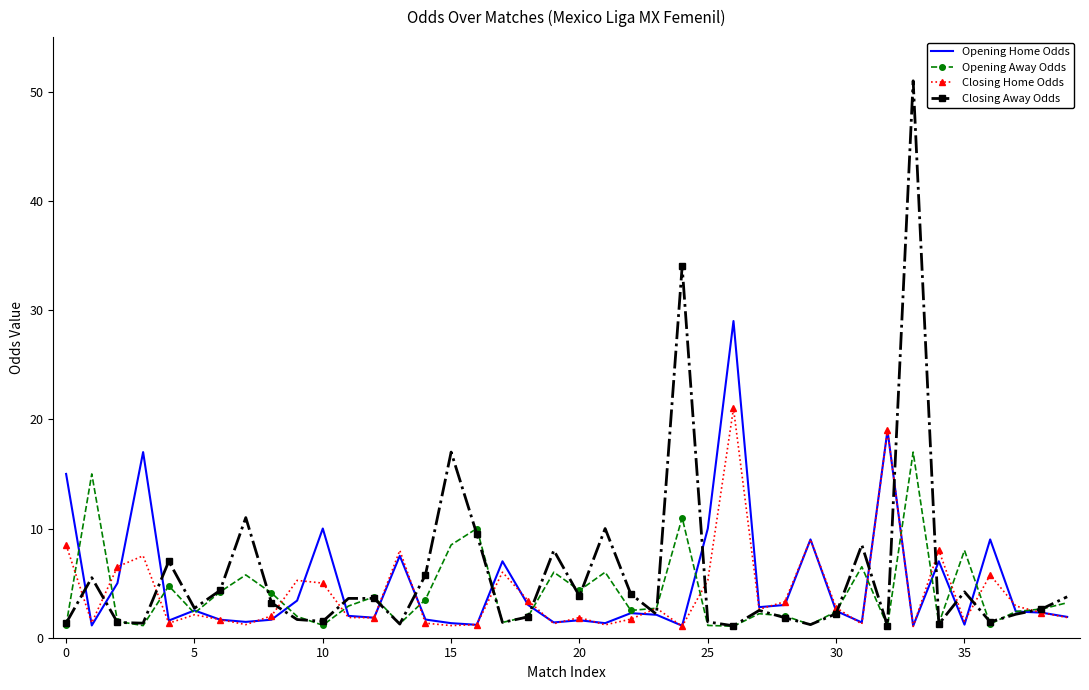

List the series in order of their peak value, lowest first.

Opening Away Odds, Closing Home Odds, Opening Home Odds, Closing Away Odds